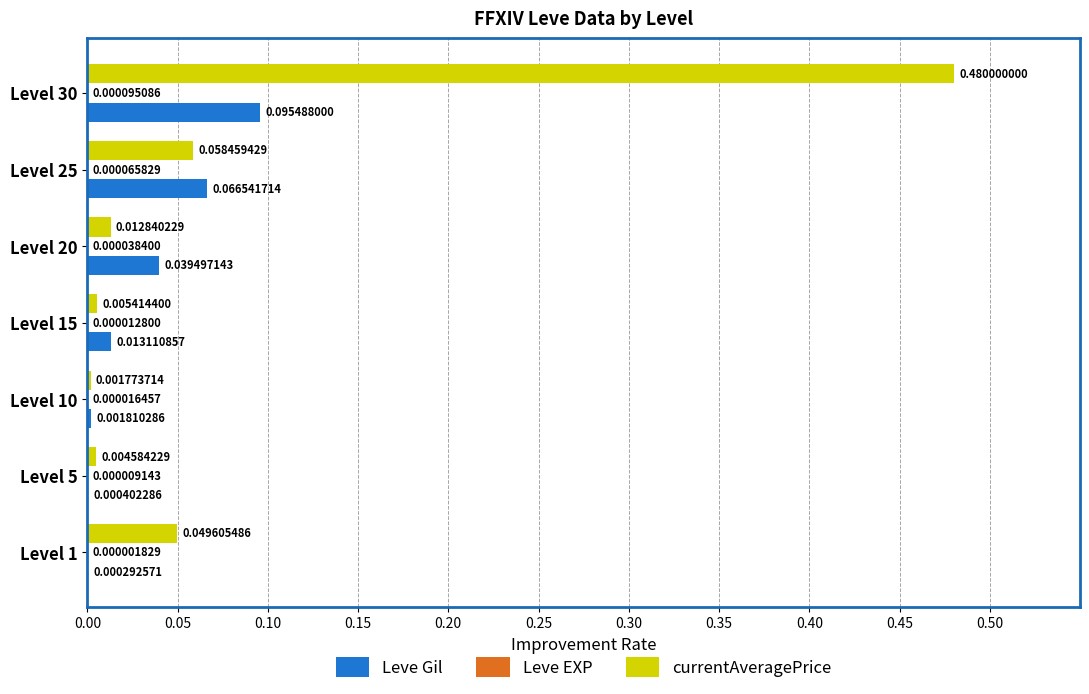

How many data points does each series have?

7